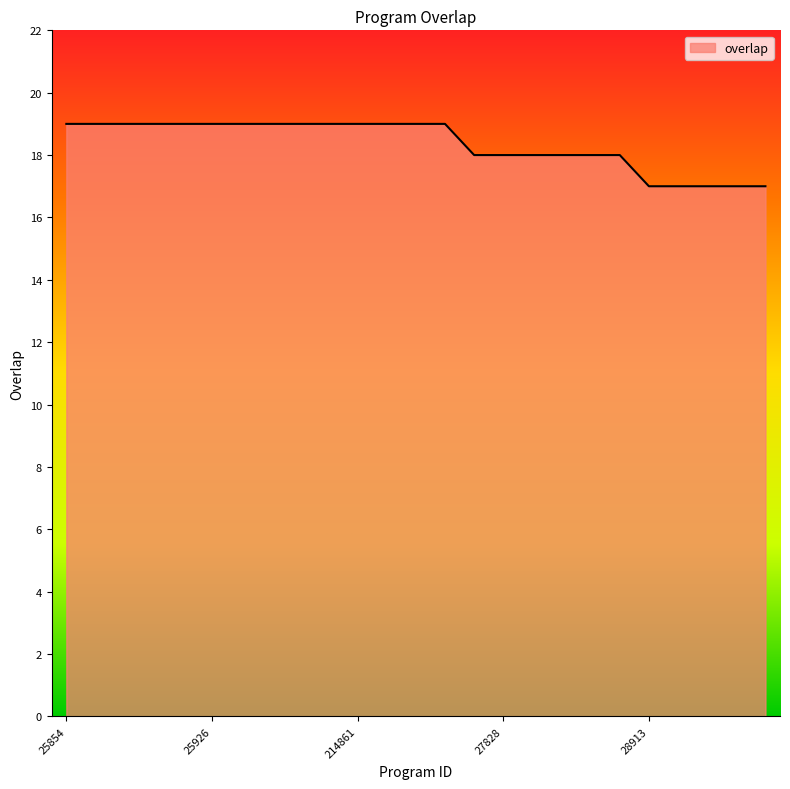

What is the minimum value shown in the chart?

17